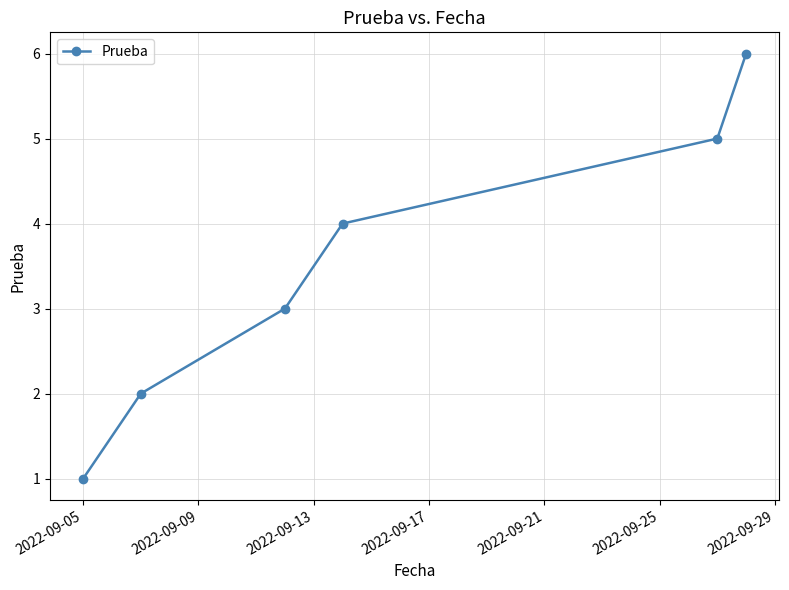

What is the sum of all values?

21